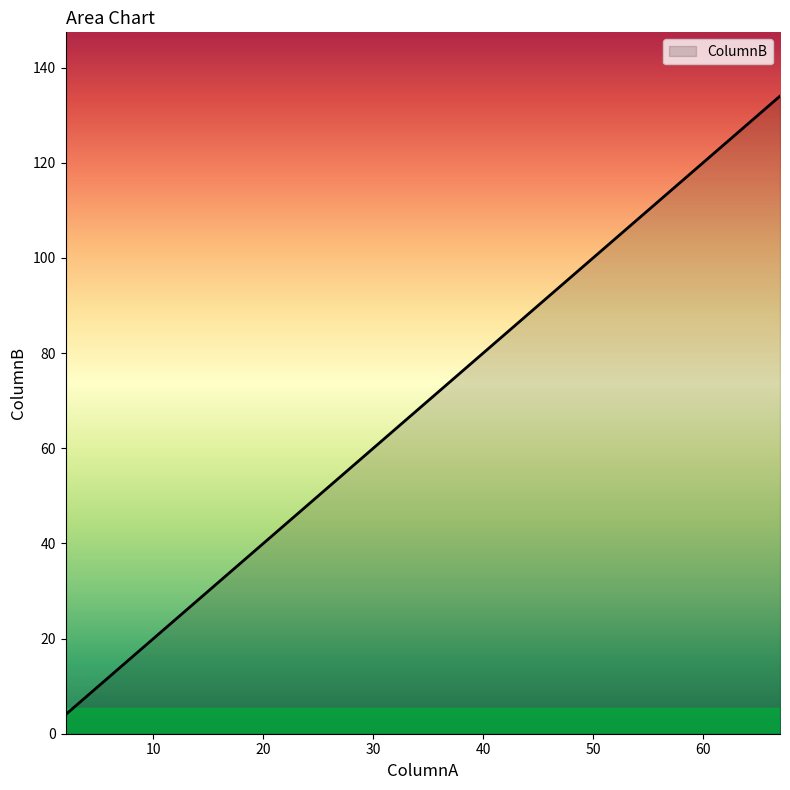

What is the approximate value at 17?

34